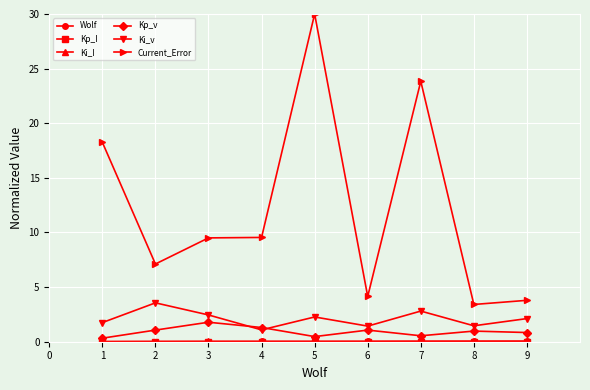

Is it true that Current_Error equals 3.4 at 8?

True